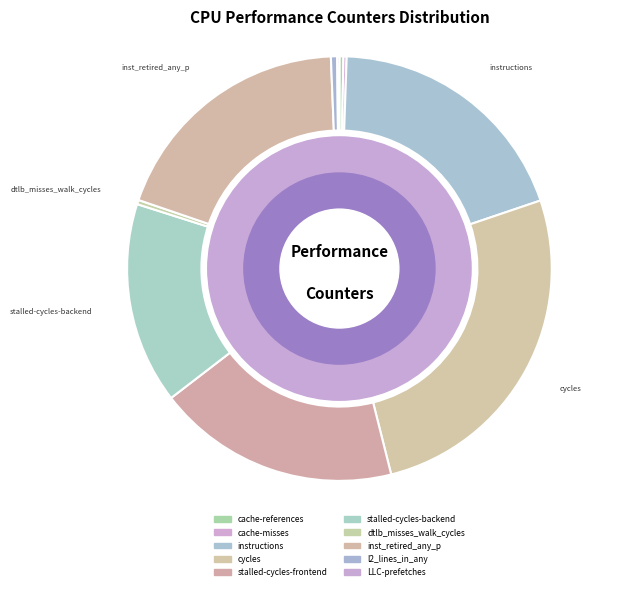

The cycles slice represents 26% of the pie. True or false?

True